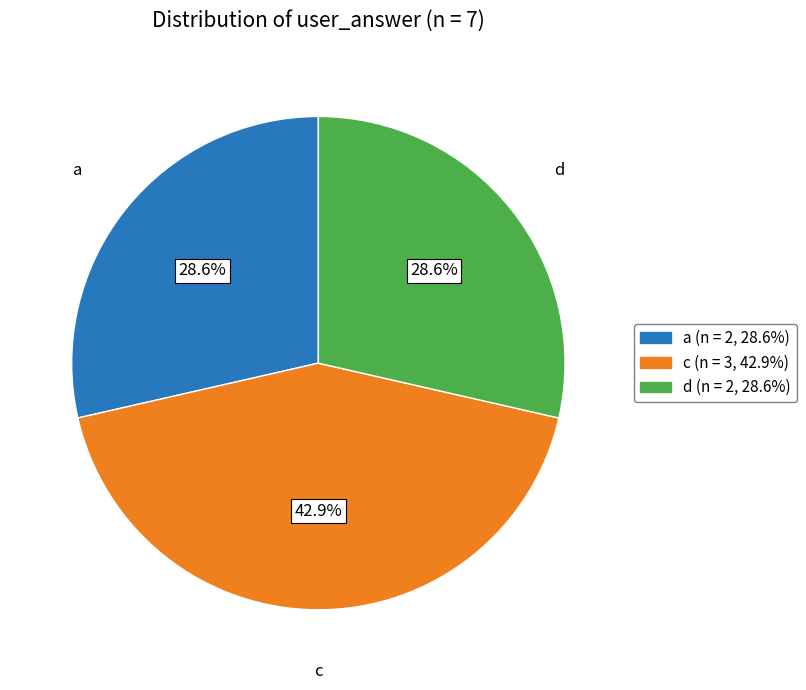

Combined, do d (n = 2, 28.6%) and c (n = 3, 42.9%) account for over 50%?

Yes